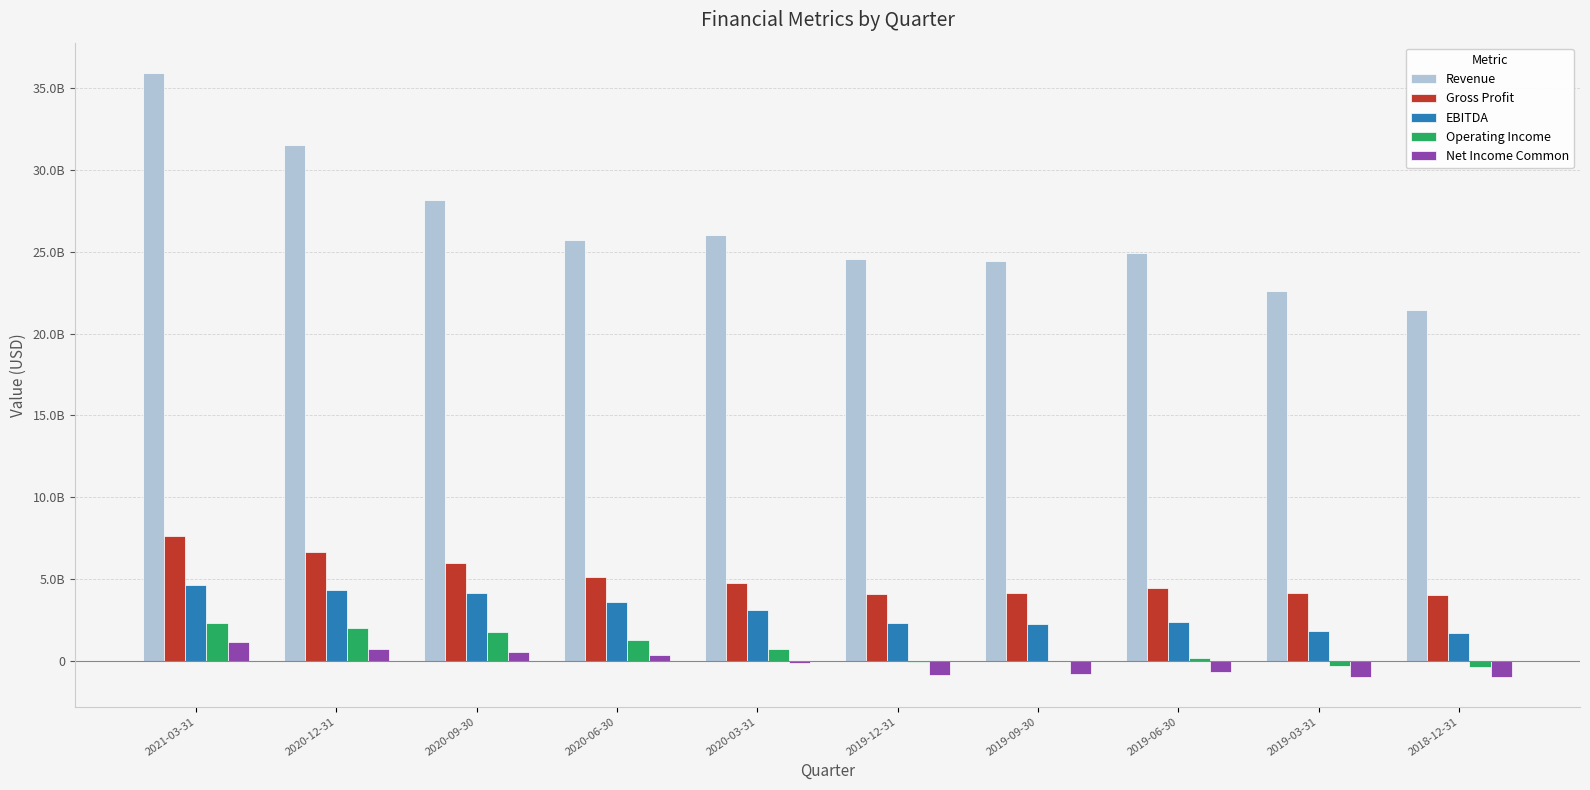

Rank the series at 2021-03-31 from lowest to highest value.

Net Income Common, Operating Income, EBITDA, Gross Profit, Revenue